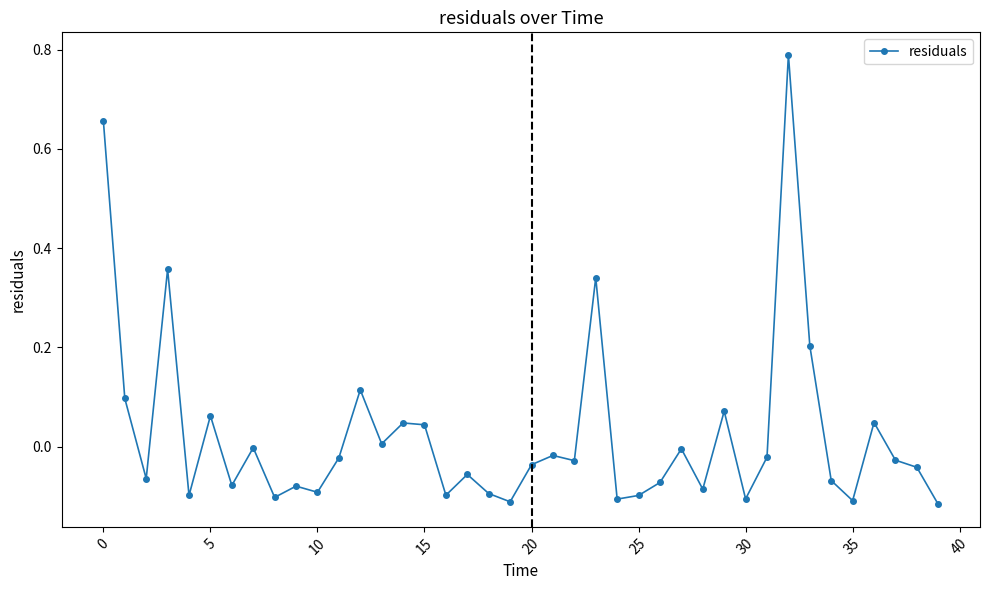

How many series are shown in this chart?

1